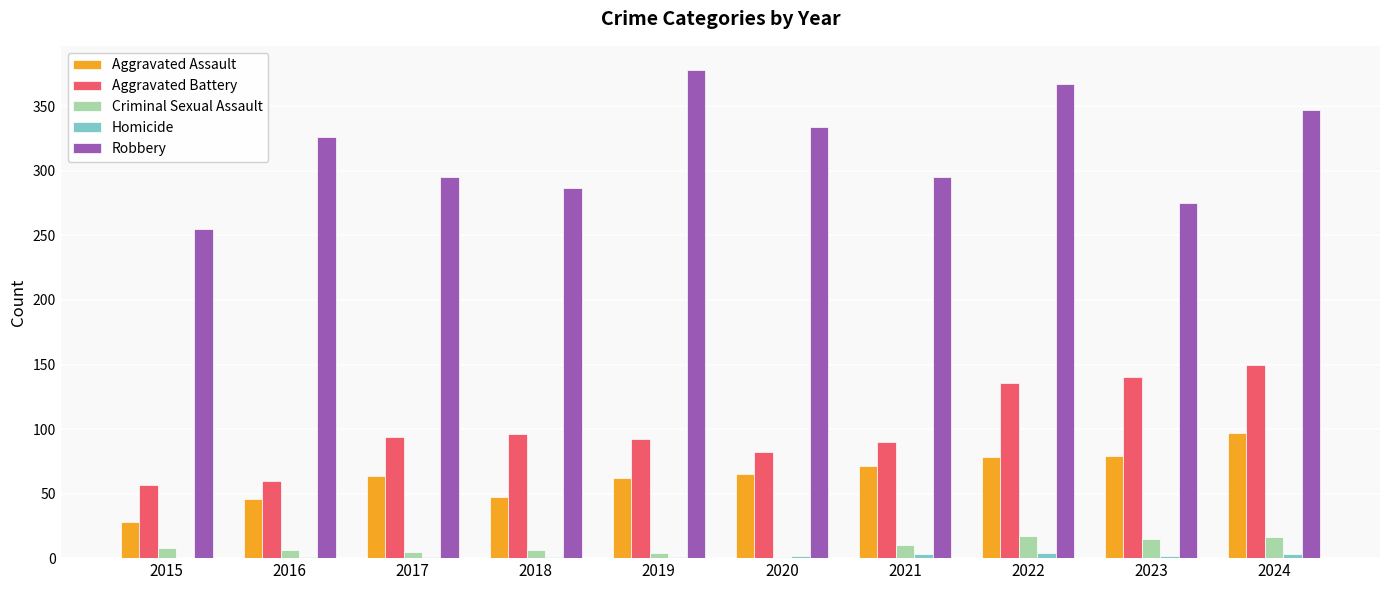

Which category has the highest value in the Aggravated Assault series?

2024